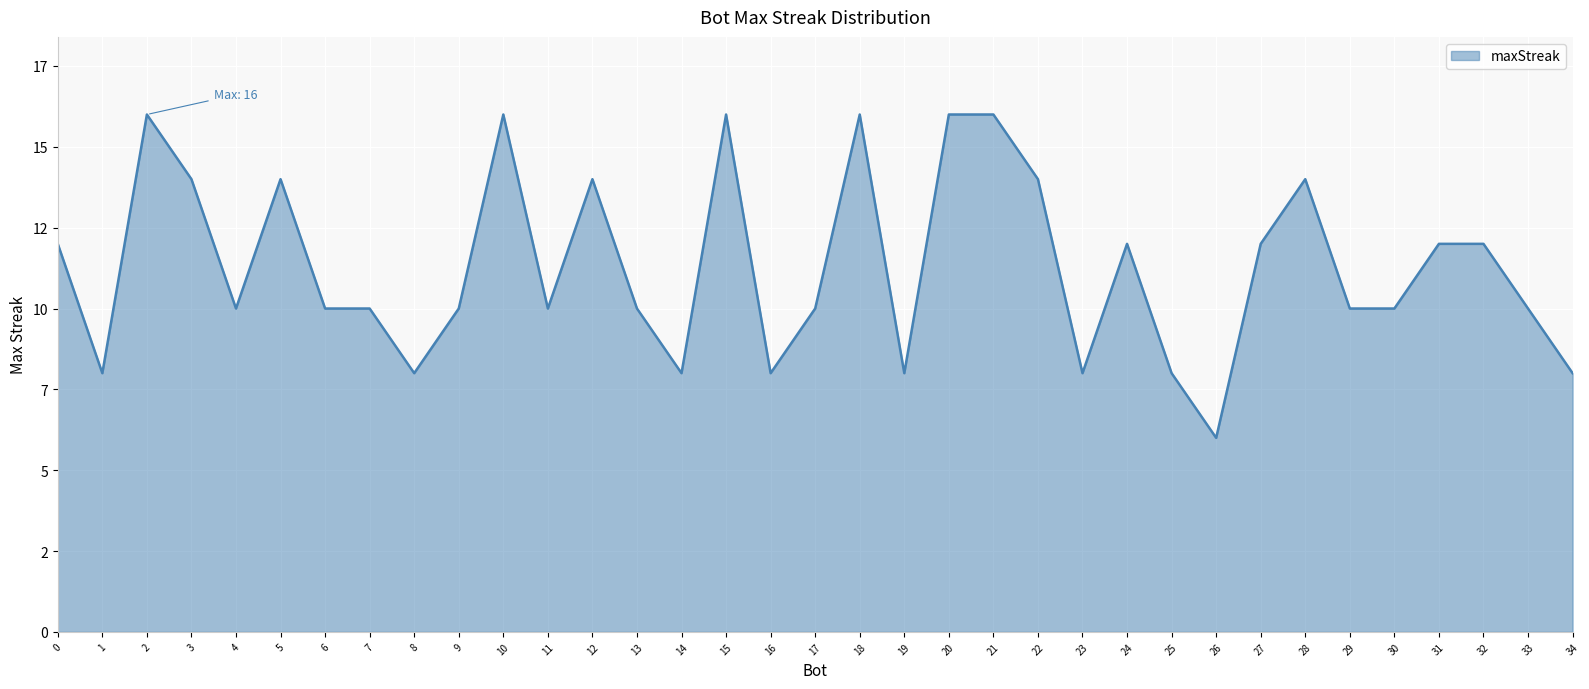

What is the greatest value displayed?

16